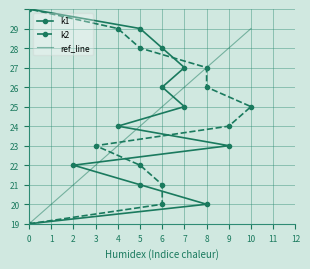

What is the greatest value displayed?

10